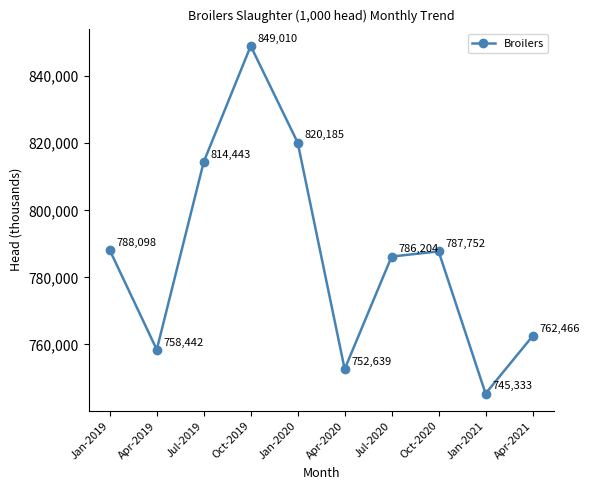

List the labels in order of value, smallest first.

Jan-2021, Apr-2020, Apr-2019, Apr-2021, Jul-2020, Oct-2020, Jan-2019, Jul-2019, Jan-2020, Oct-2019